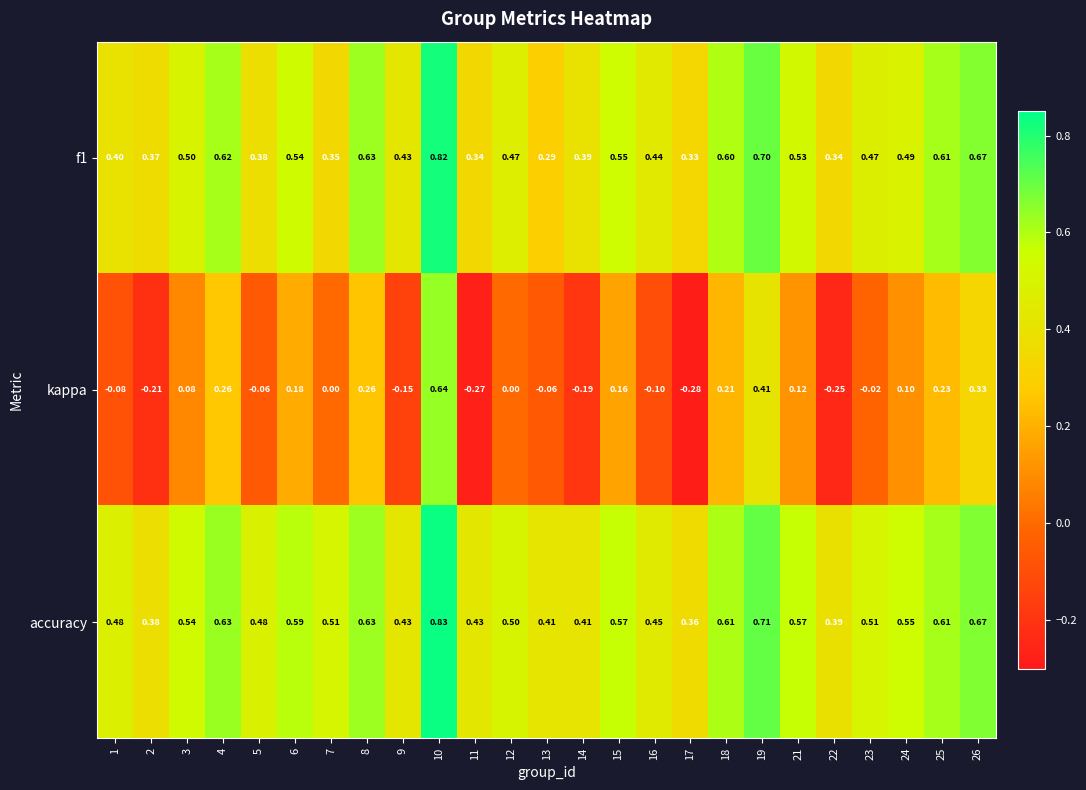

List the series in order of their peak value, highest first.

accuracy, f1, kappa